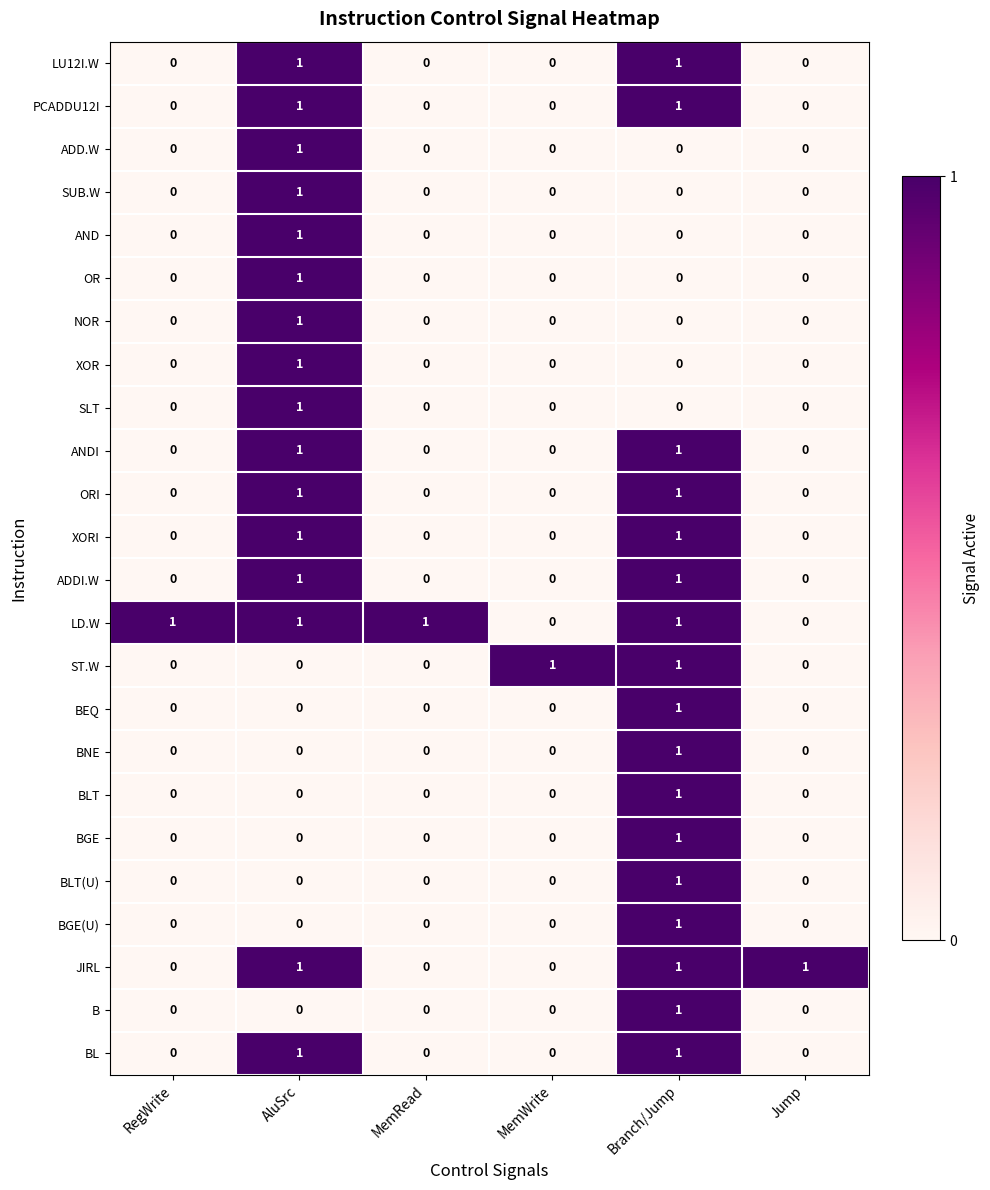

At how many categories does at least one series exceed 0?

6